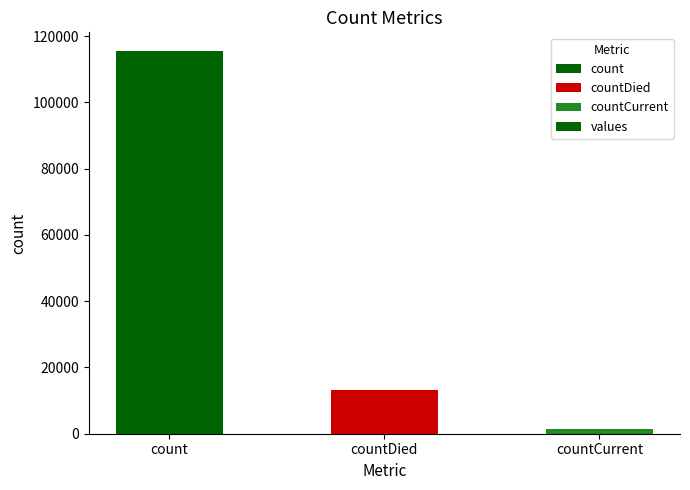

What position from the left is countCurrent?

3